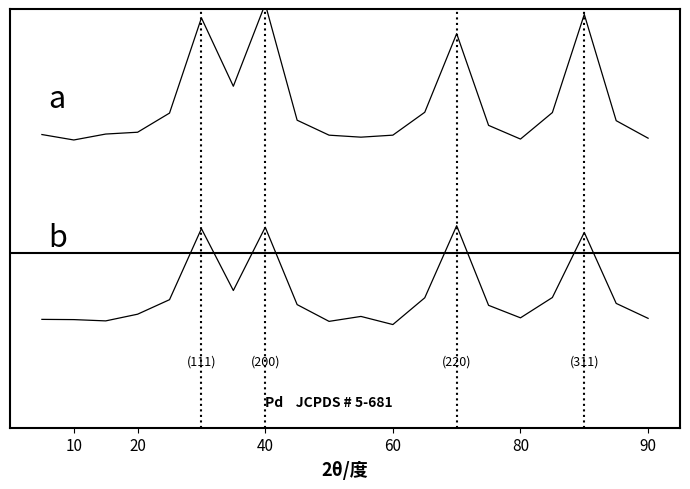

Where does the a series first go above 5?

10